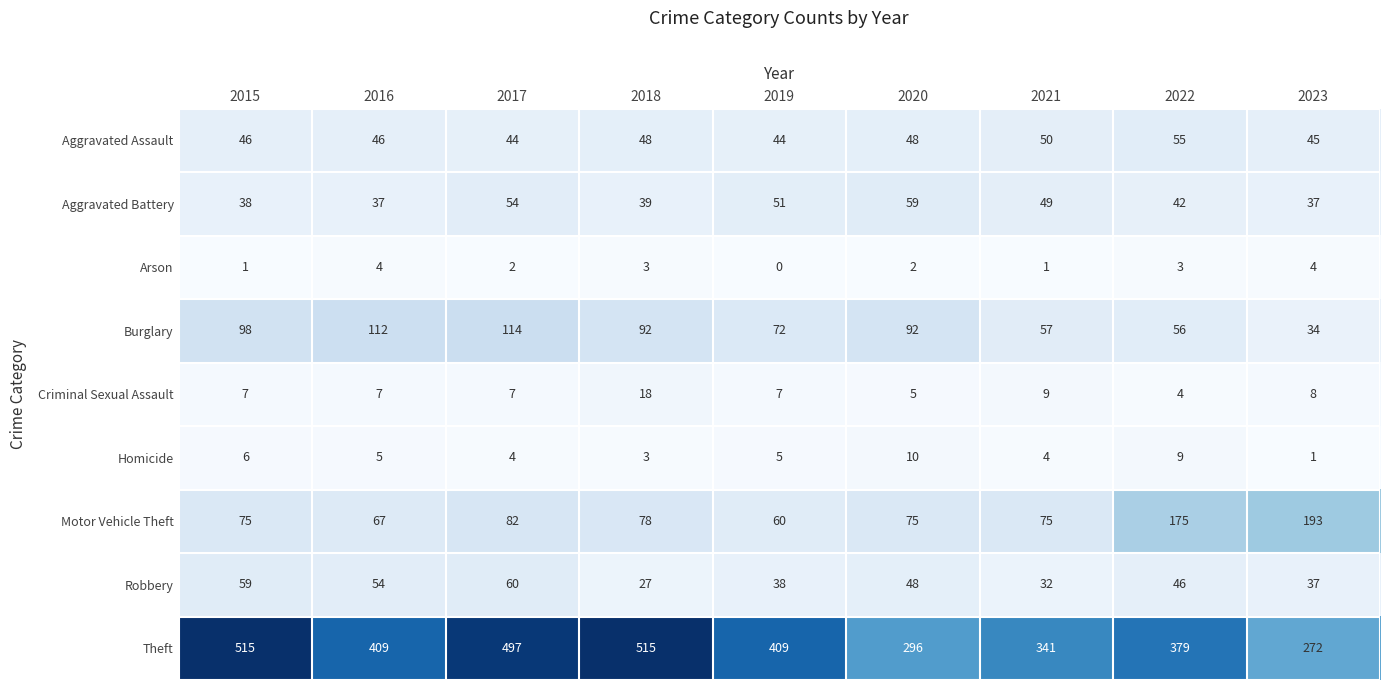

How many distinct data groups are displayed?

9